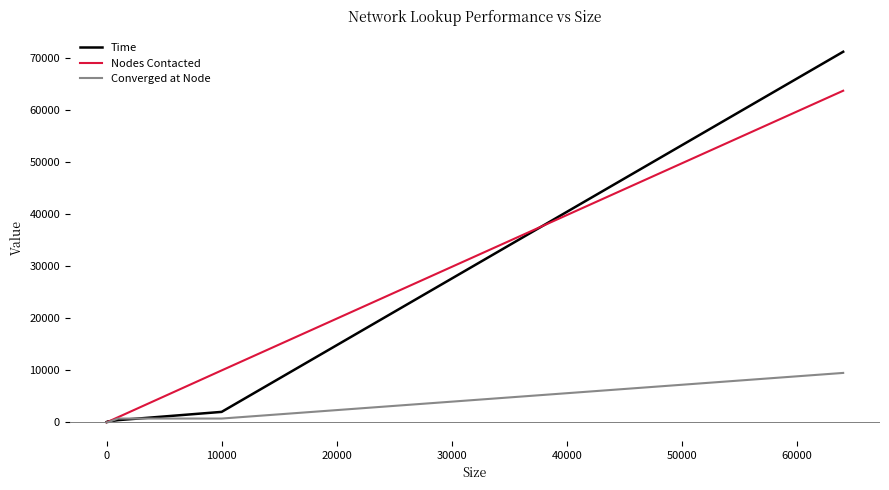

Which series has the largest range (max minus min)?

Time